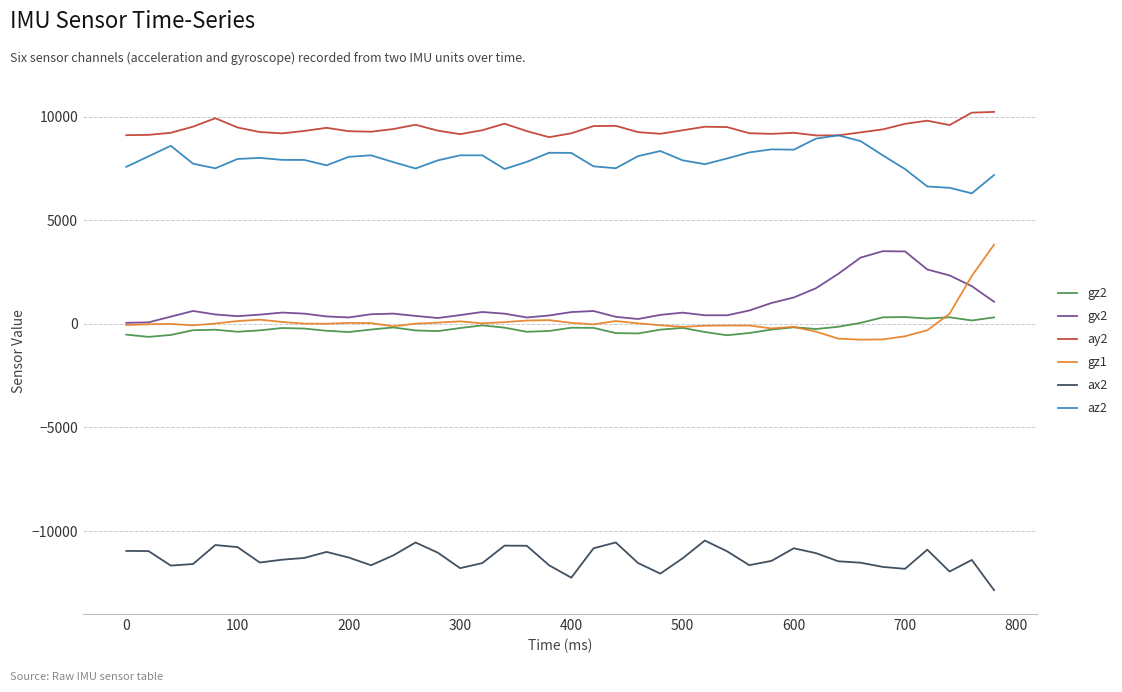

What is the greatest value displayed?

10236